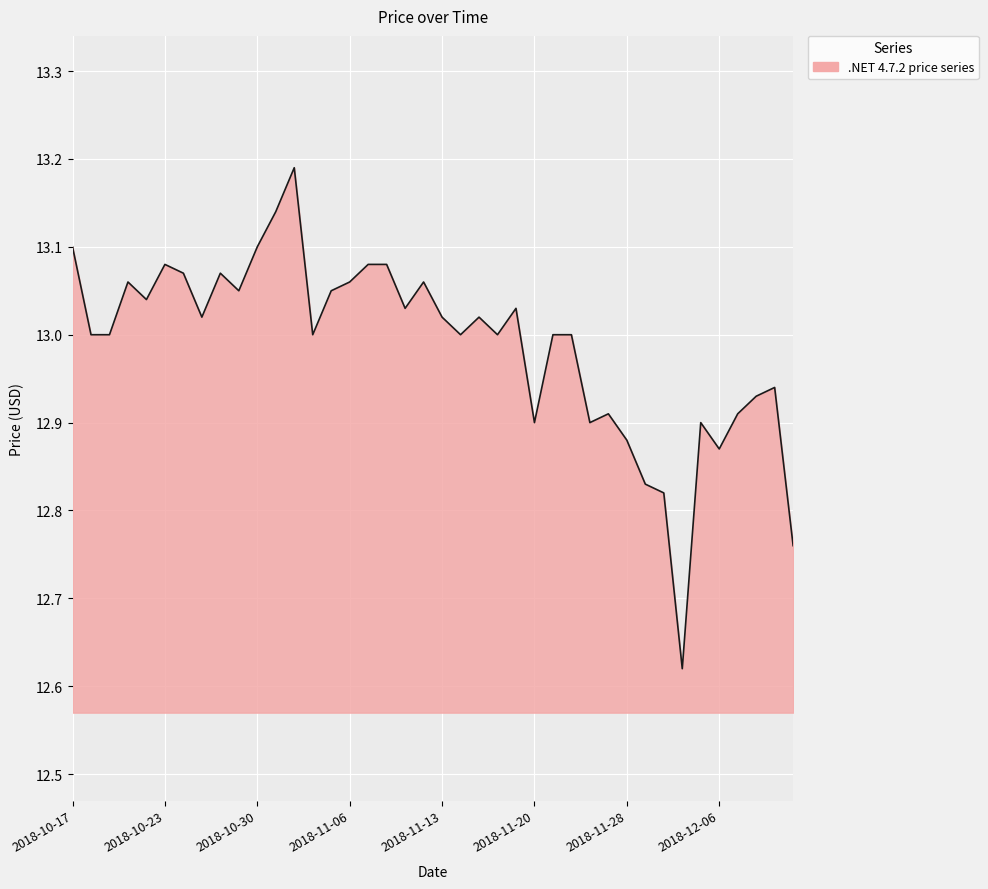

What is the difference between the maximum and minimum values?

0.6